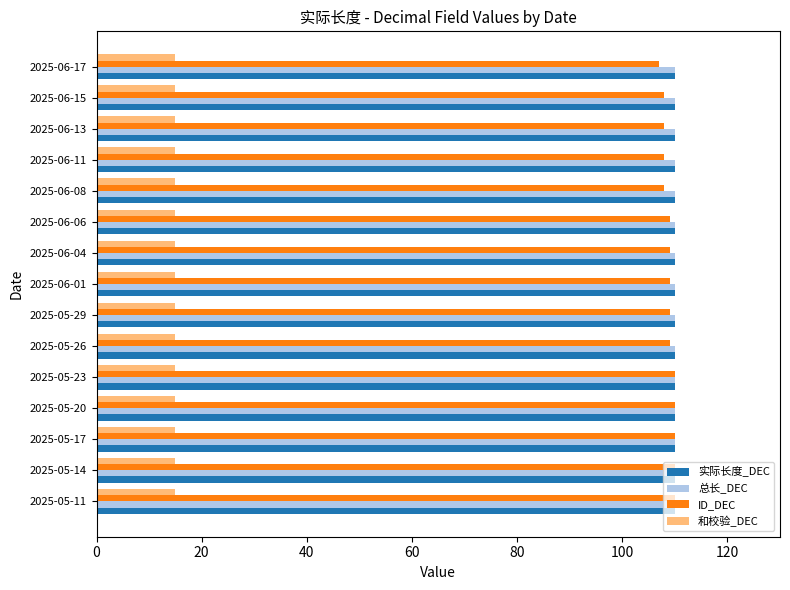

The ID_DEC series shows 110 at 2025-05-11. True or false?

True